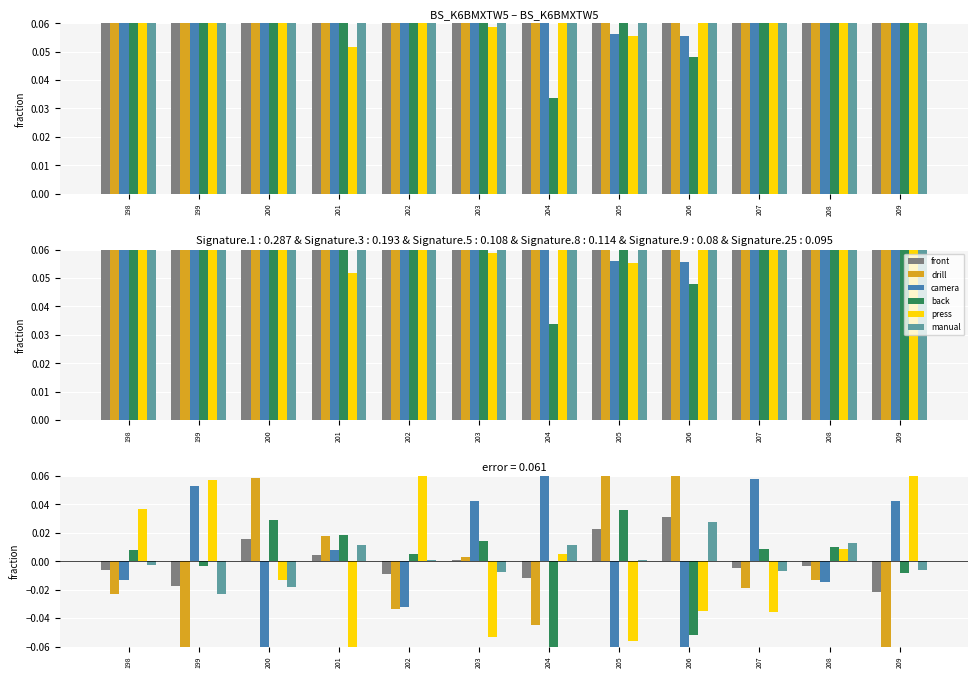

Which category has the lowest value in the back series?

204